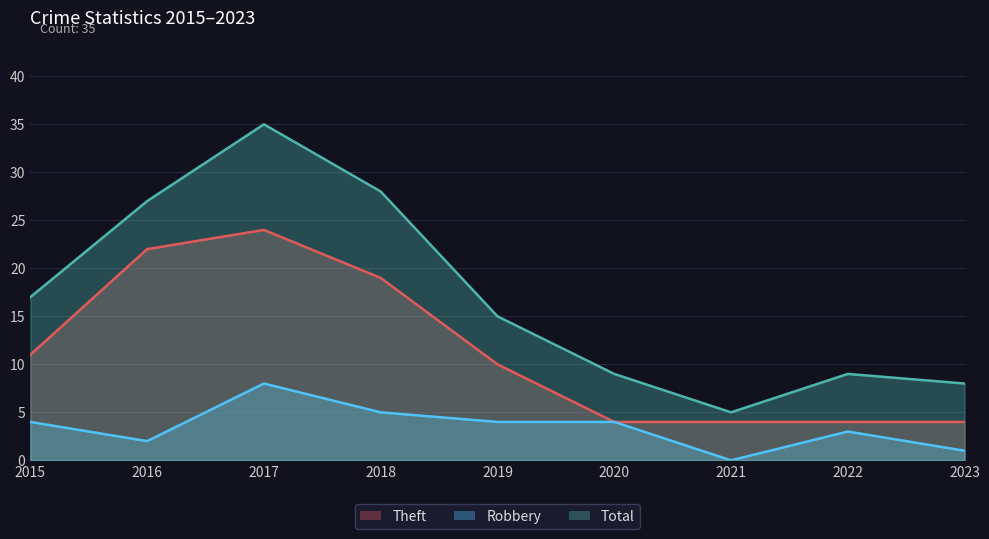

What is the spread (max minus min) of values at 2023?

7